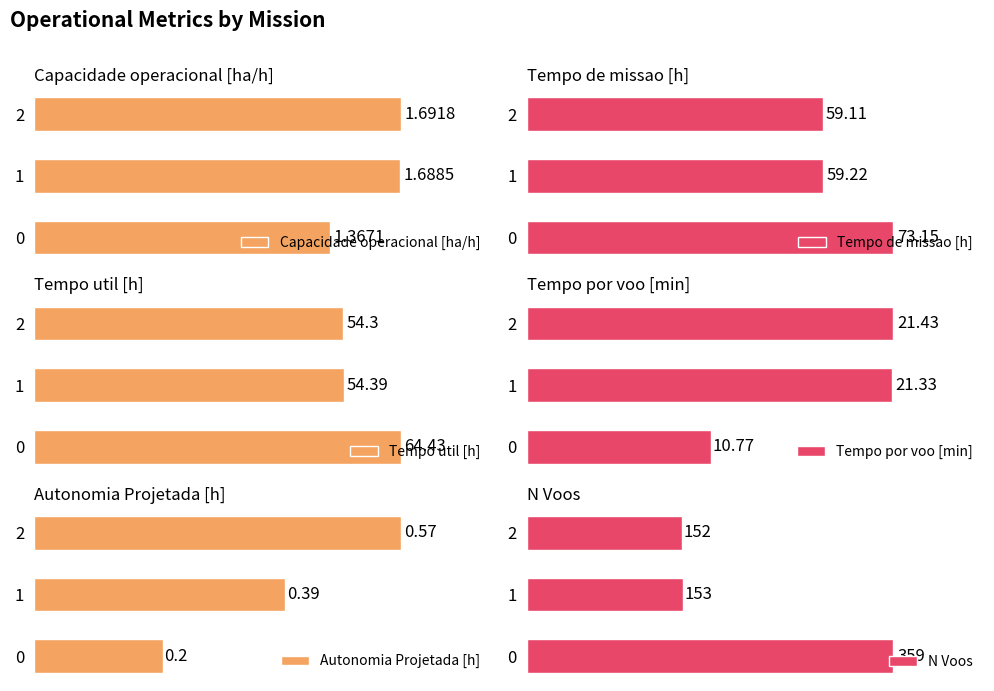

Which has a higher value, 1 or 2?

2